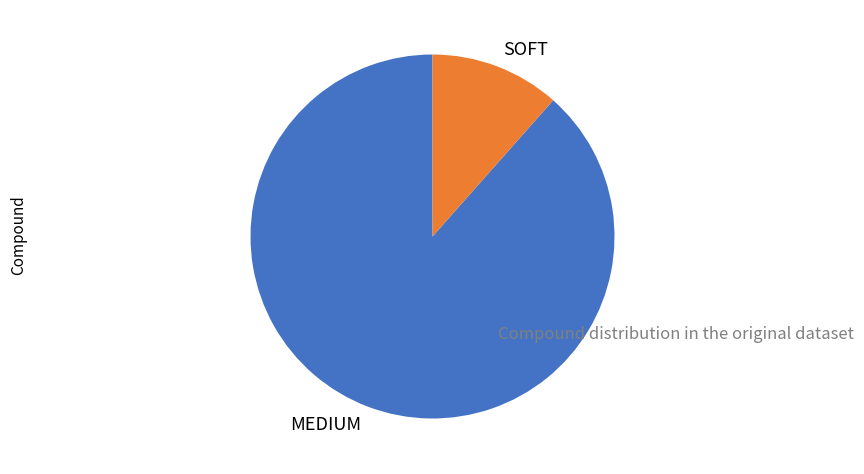

True or false: MEDIUM accounts for 83% of the total.

False